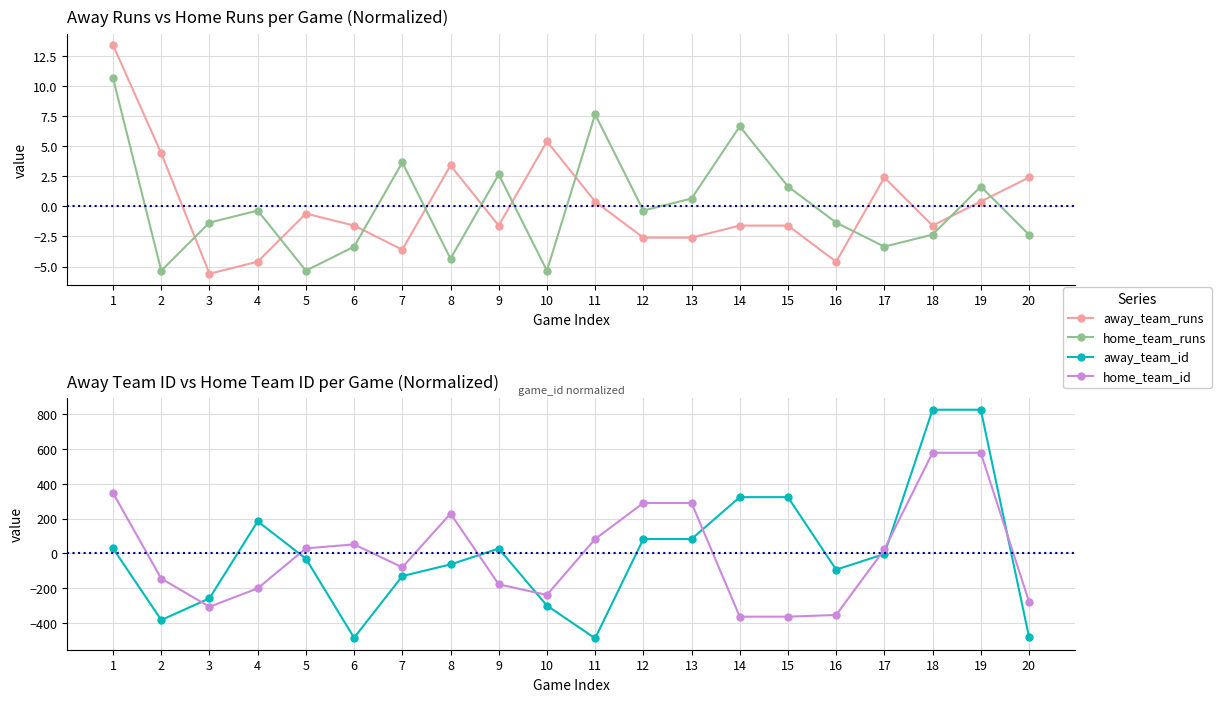

Which category has the highest value in the away_team_runs series?

1